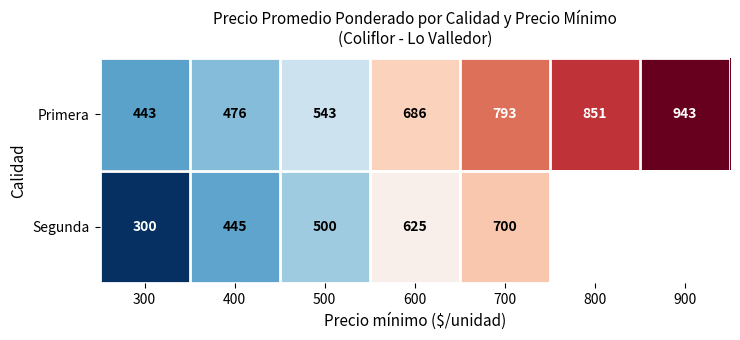

Between 300 and 500, which series saw the biggest shift?

Segunda